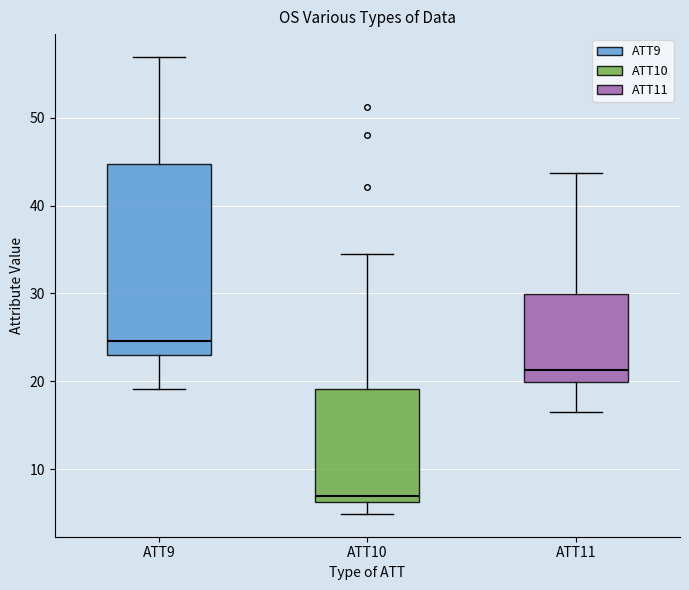

Reading left to right, transcribe this box plot: for each box, give where its median line is, the range the box spans, and where its two whiskers end, as read against the y-axis. The values are not printed on the chart, so give them approximately, as read against the axis.

ATT9: median 25, box 23 to 45, whiskers 19 to 57
ATT10: median 7, box 6 to 19, whiskers 5 to 35
ATT11: median 21, box 20 to 30, whiskers 17 to 44